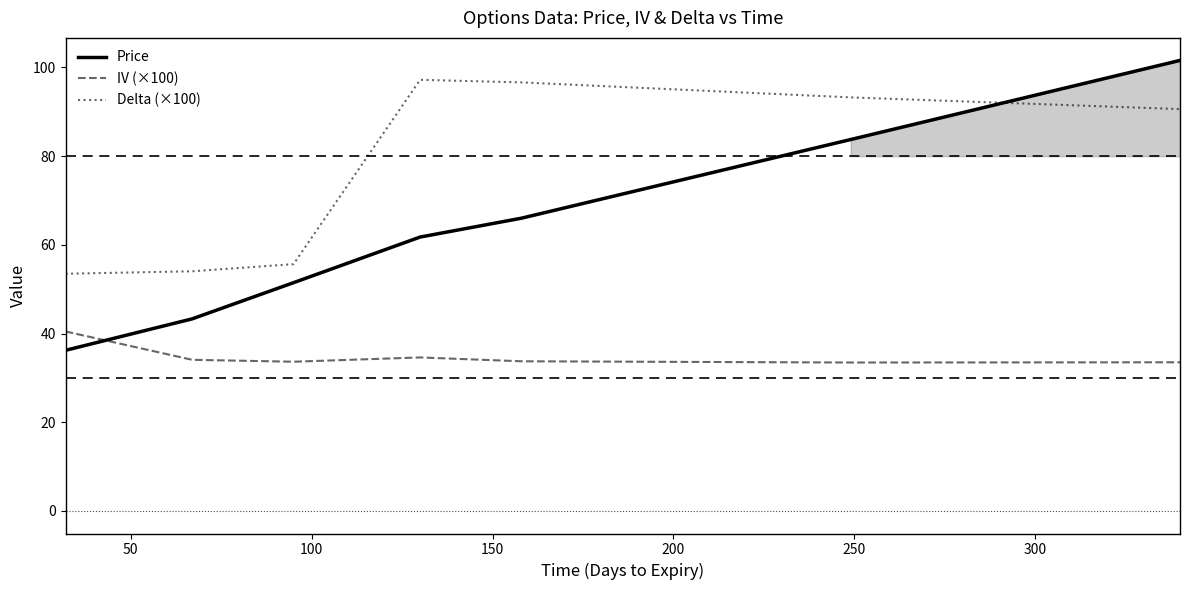

How many intersections are there between Delta (×100) and Price?

1